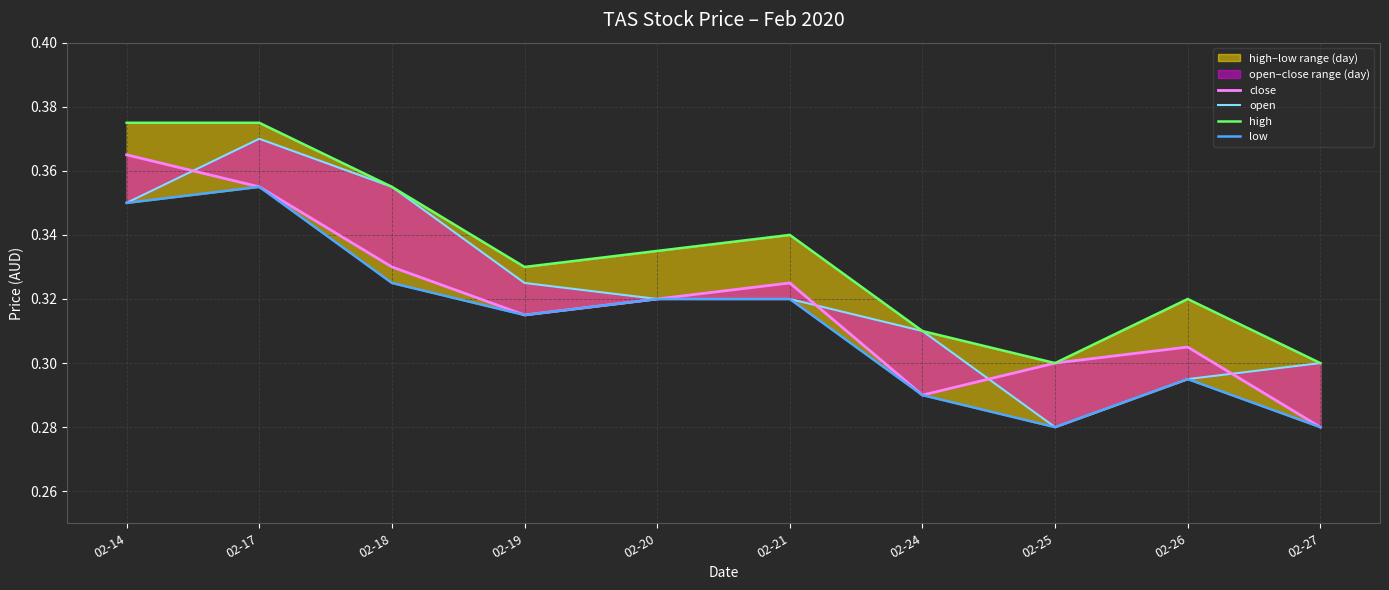

Which category has the lowest value in the high series?

02-25